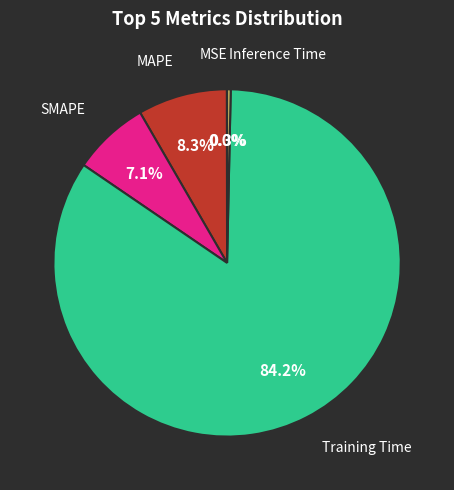

Is there any slice that represents more than half of the pie?

Yes